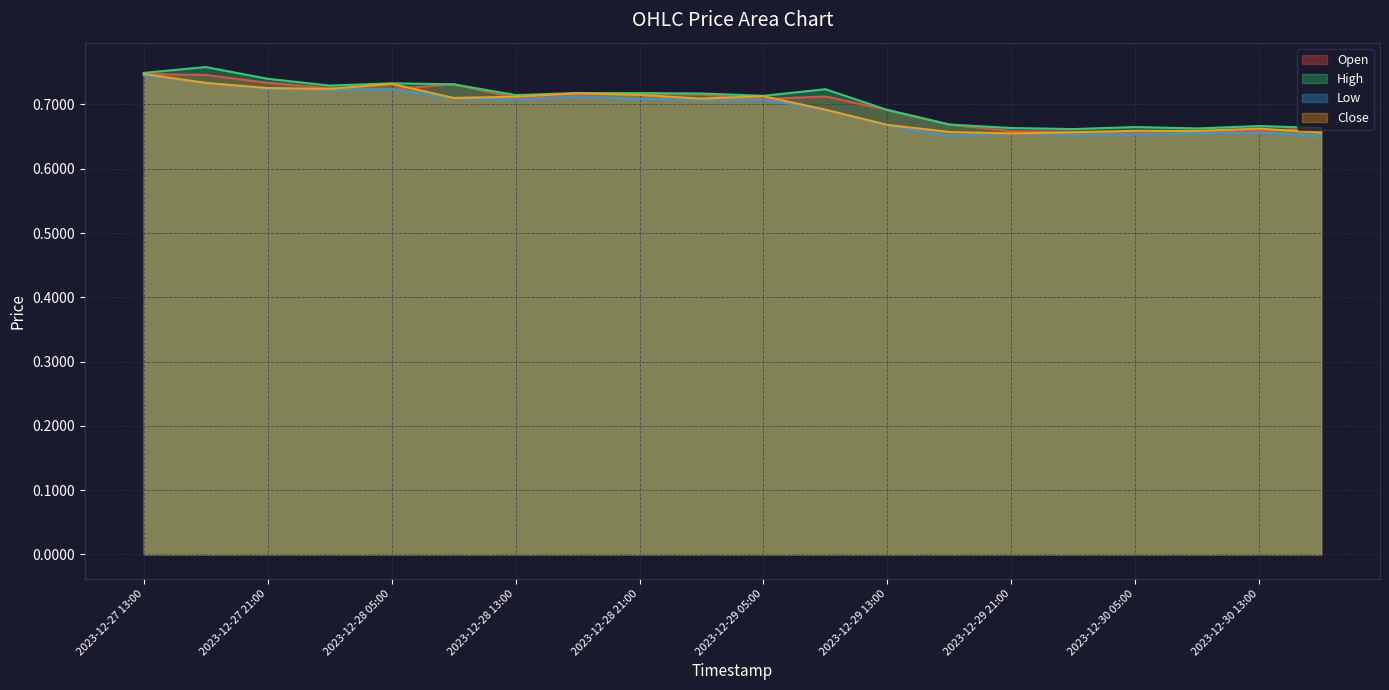

At which category is the sum across all series the highest?

2023-12-27 13:00